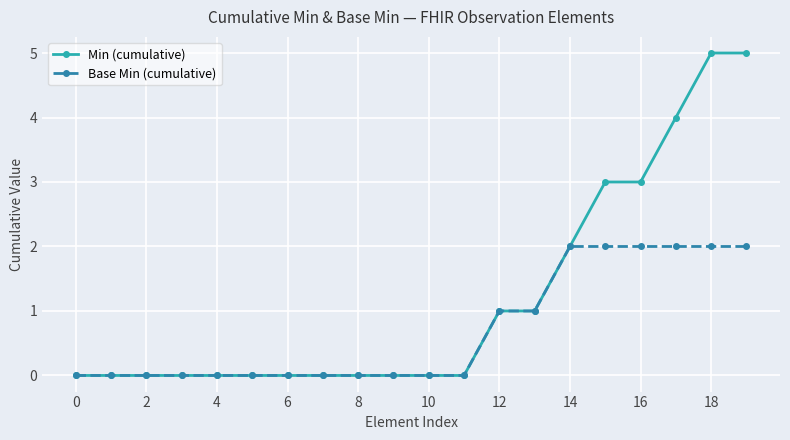

Rank the series by their average value, from highest to lowest.

Min (cumulative), Base Min (cumulative)